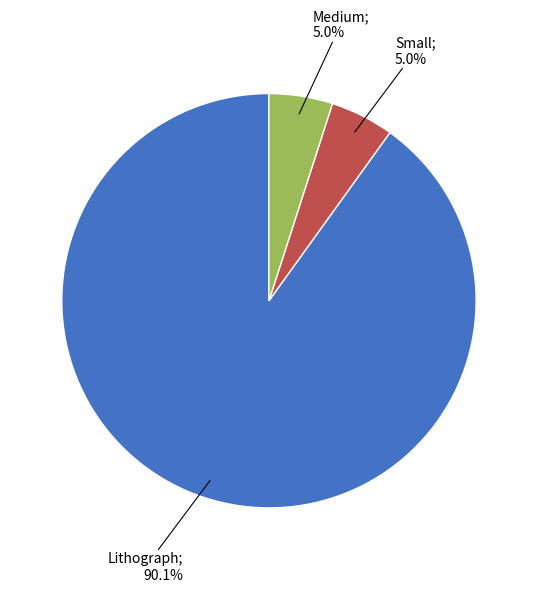

To the nearest percent, what is the average slice percentage?

33%